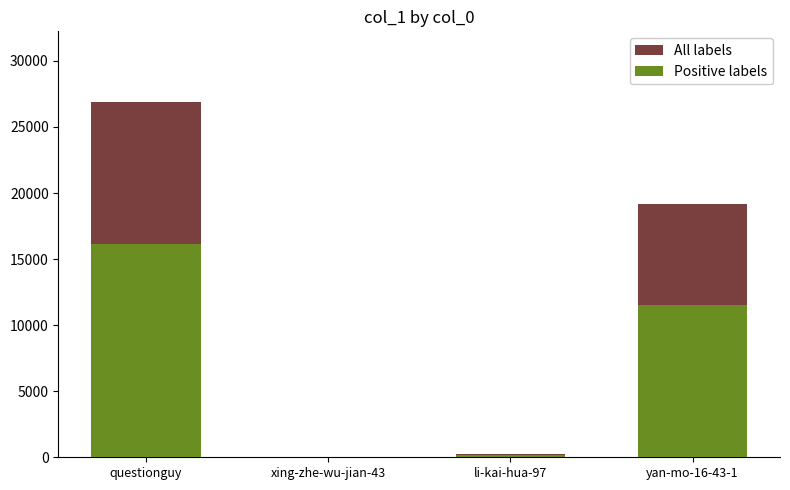

What is the difference between the maximum and minimum values in the Positive labels series?

16102